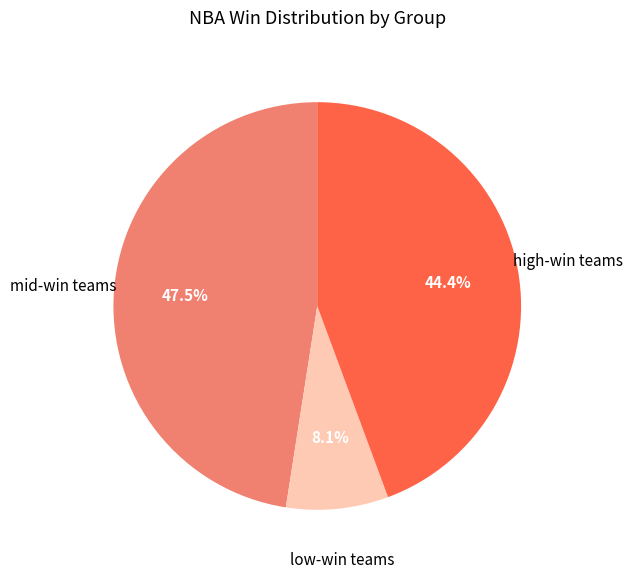

How many segments does this pie chart have?

3